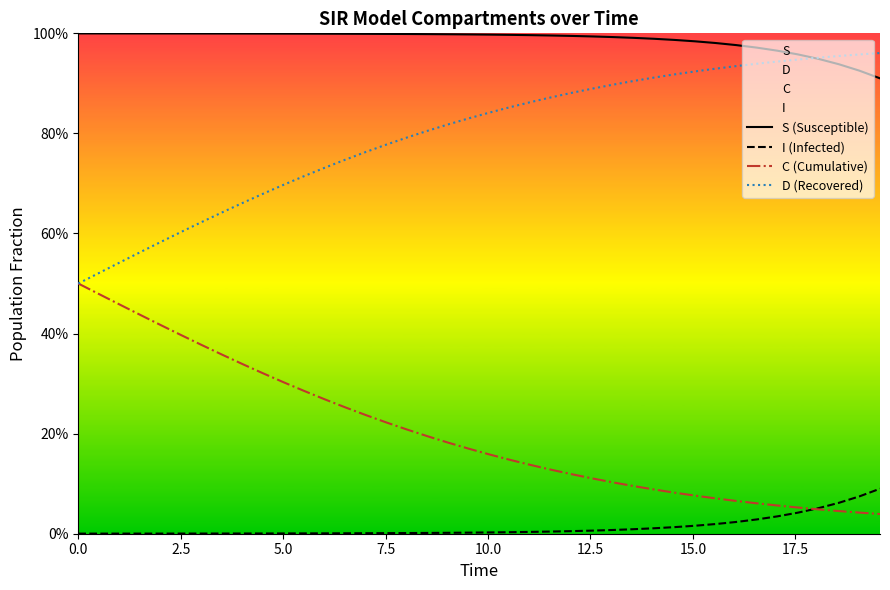

Rank the series by their maximum value, from lowest to highest.

I (Infected), C (Cumulative), D (Recovered), S (Susceptible)